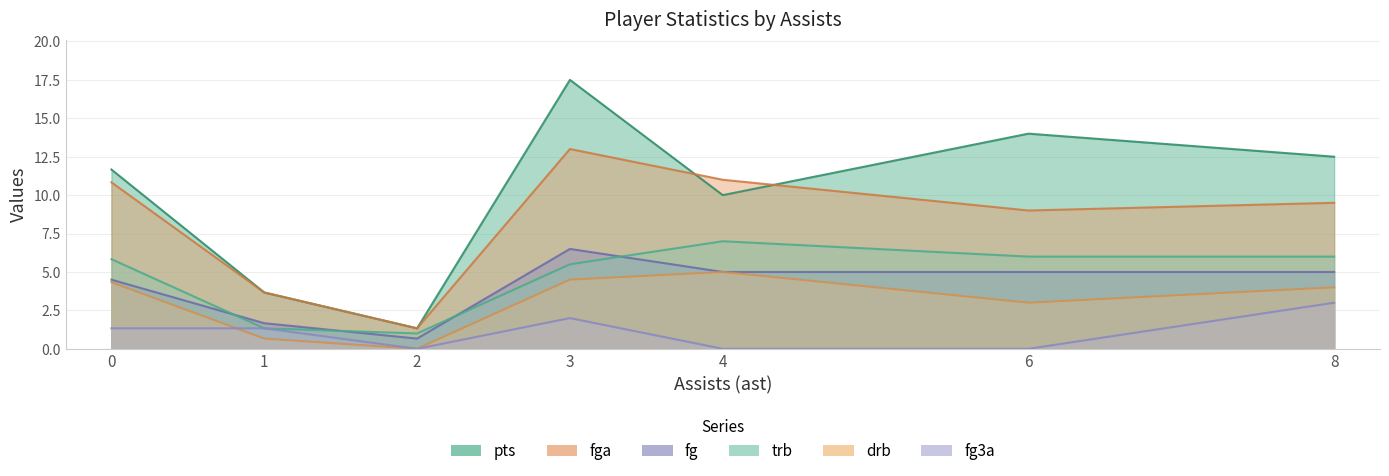

True or false: drb and fg3a intersect in this chart.

True